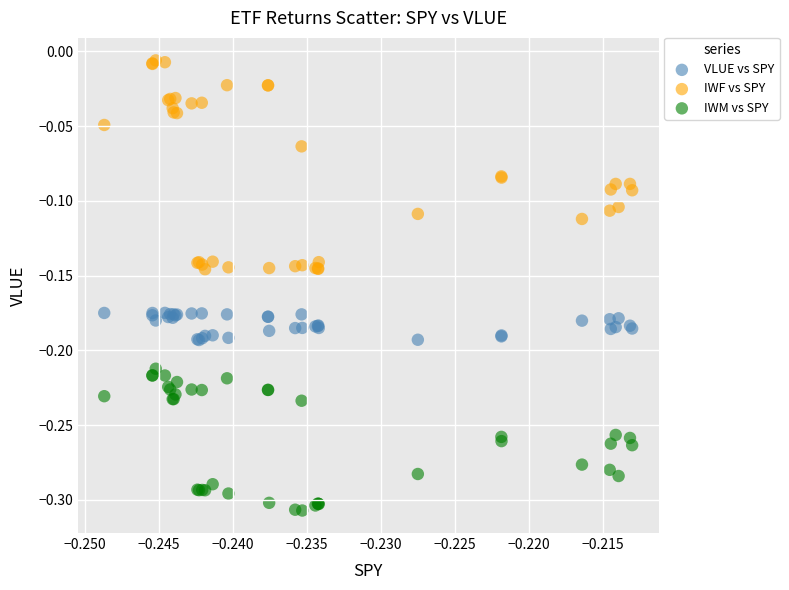

Which series contains the highest Y value?

IWF vs SPY